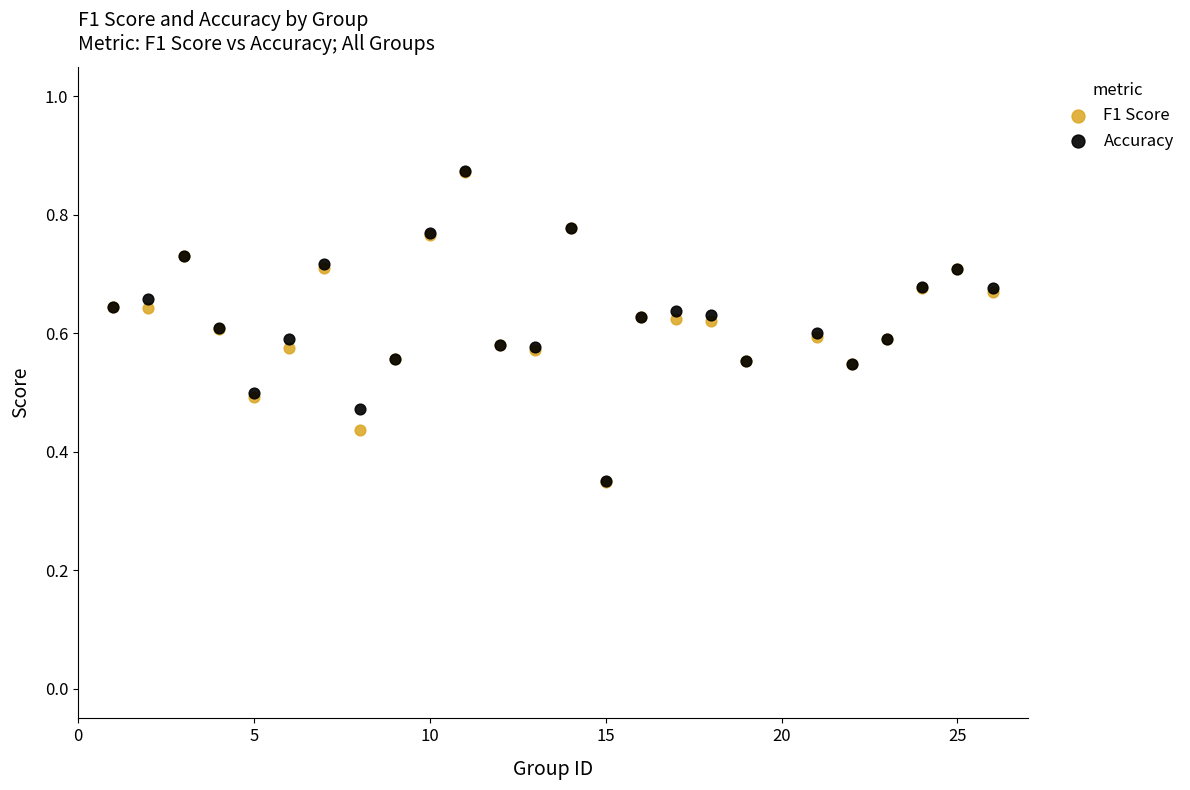

Which series has the largest Y range (max minus min)?

F1 Score